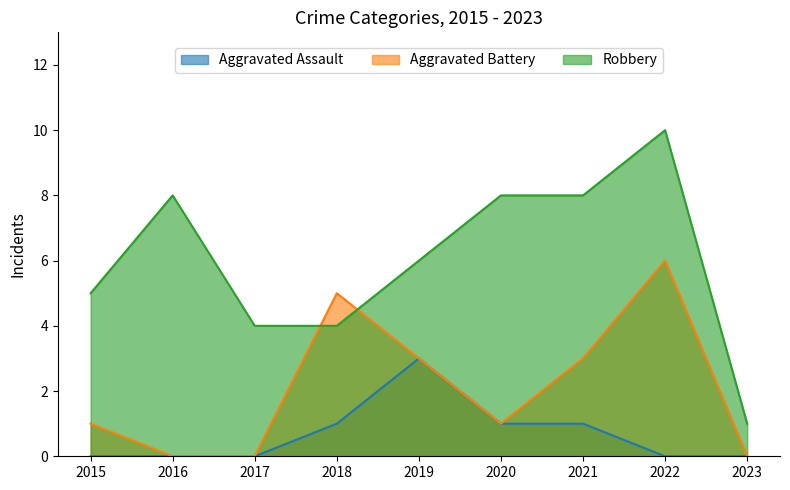

True or false: Aggravated Assault and Robbery intersect in this chart.

False